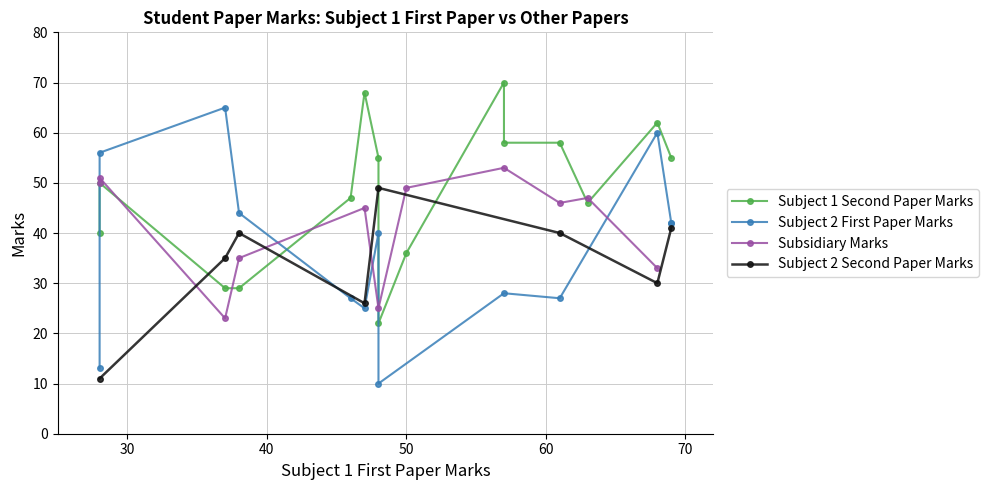

What is the highest value of the Subject 2 Second Paper Marks series?

49